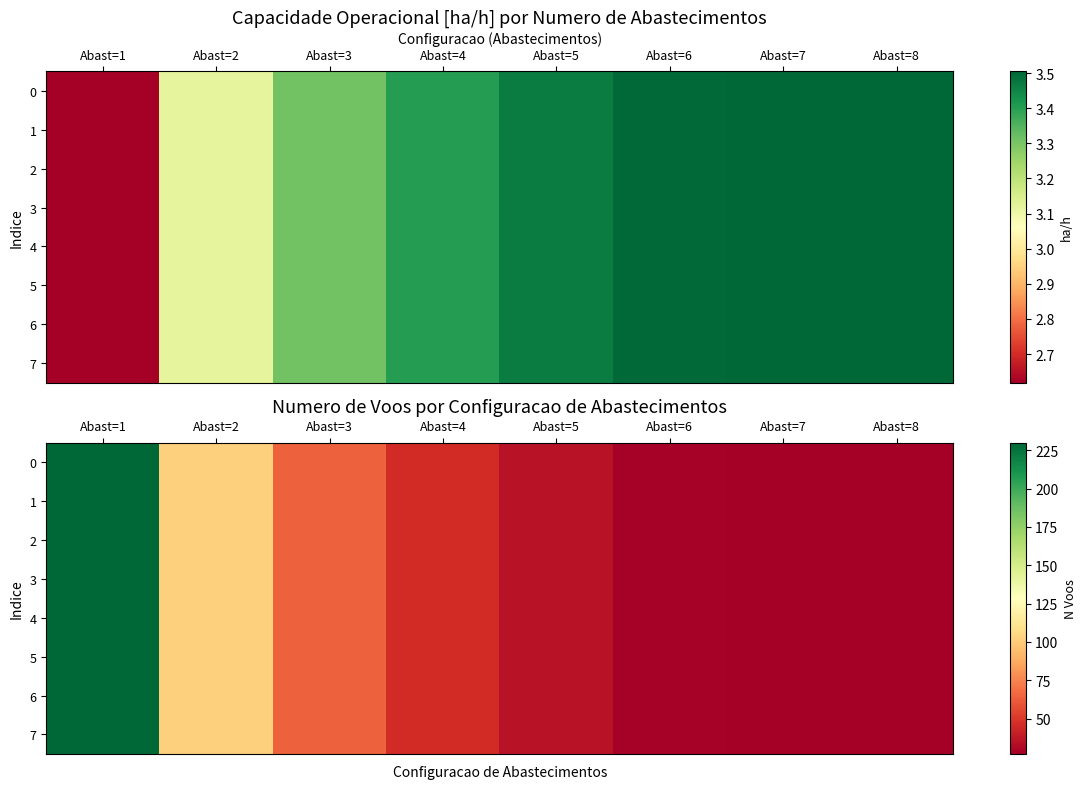

At how many categories does at least one series exceed 142?

1